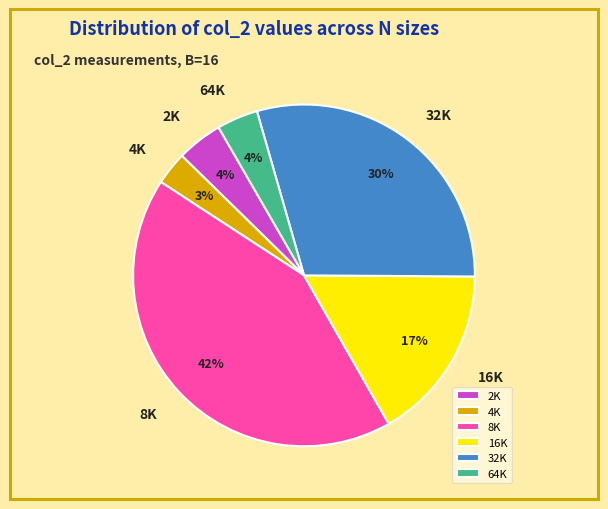

What percentage is the 32K slice, to the nearest percent?

30%